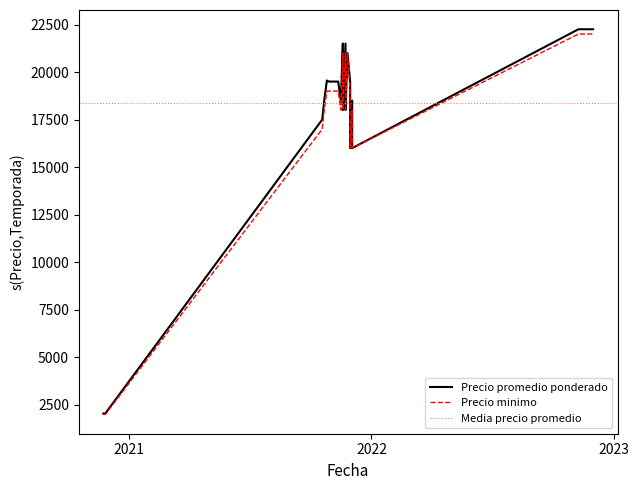

True or false: Precio minimo has more than 1 interior local peaks.

True